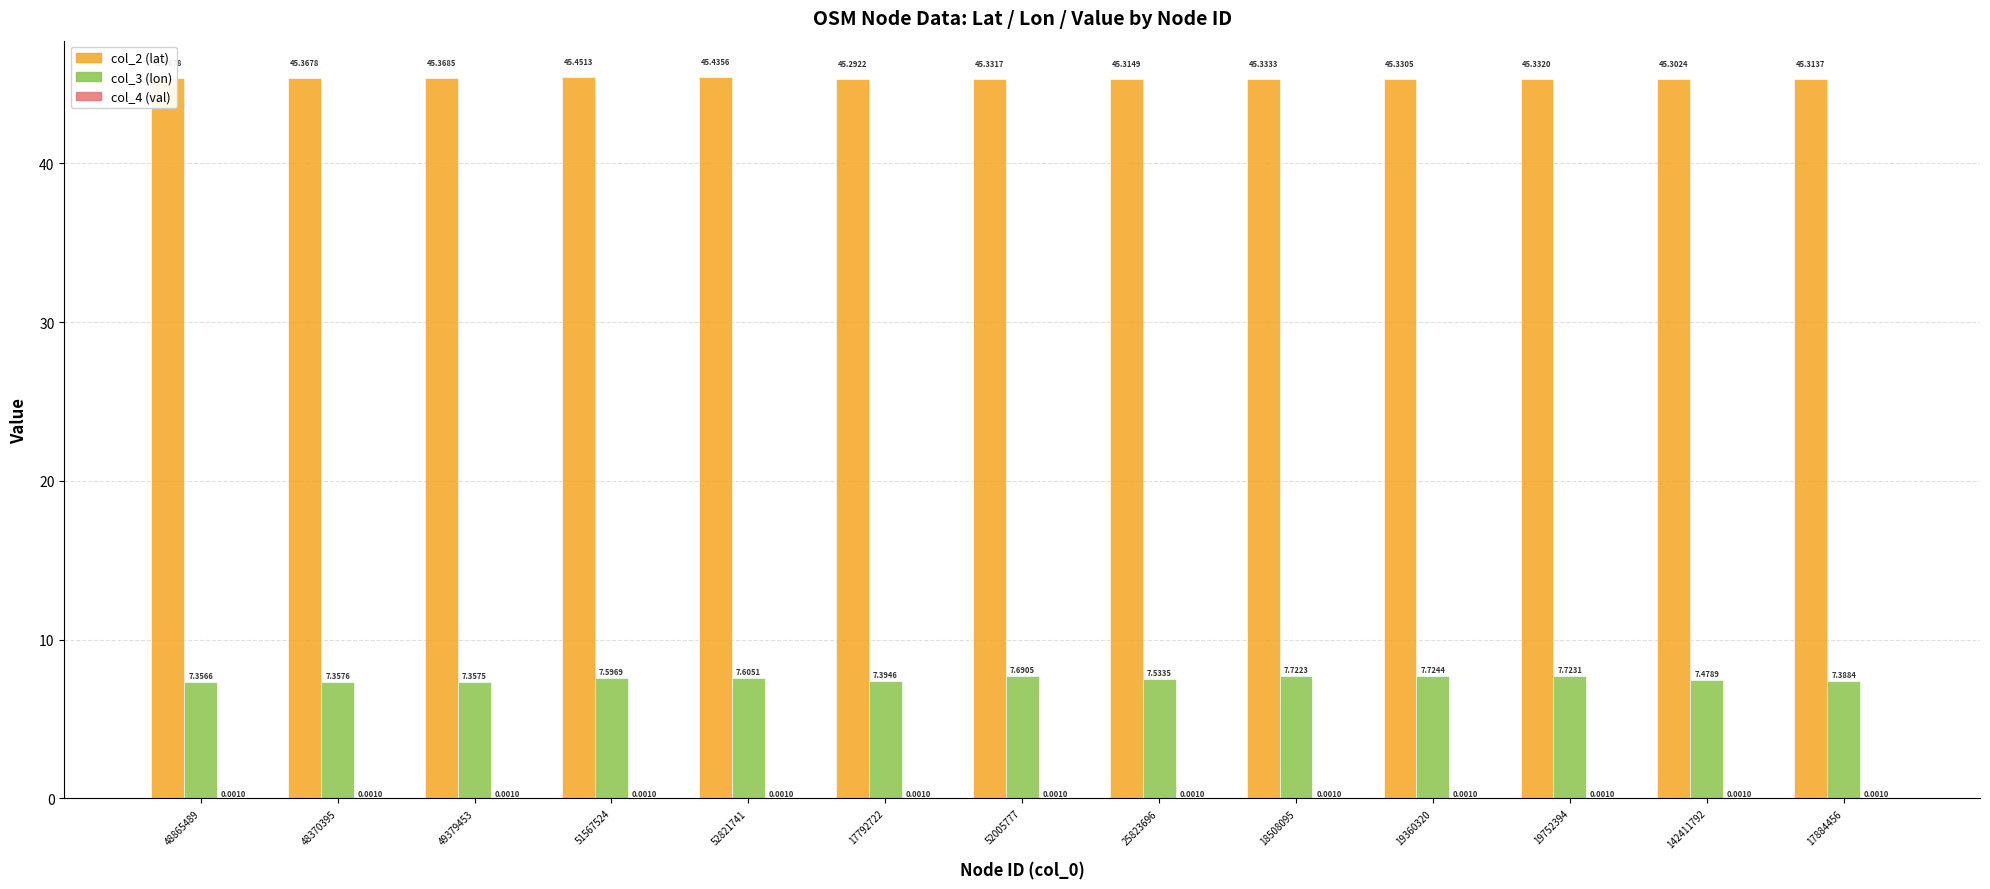

The value of col_3 (lon) at 142411792 is 7.5. True or false?

True